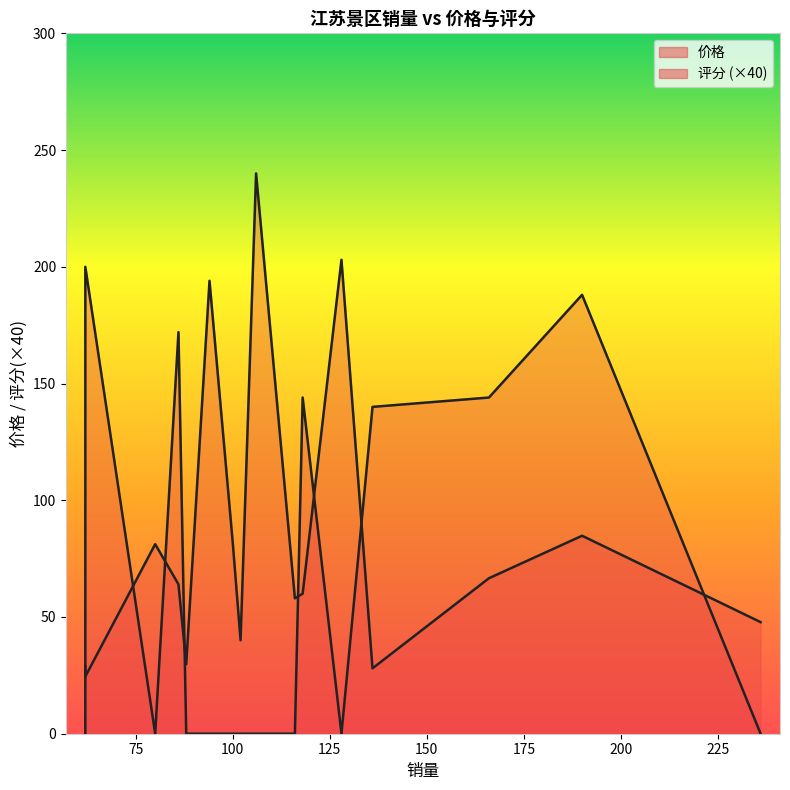

Which series has the largest total across all categories?

价格